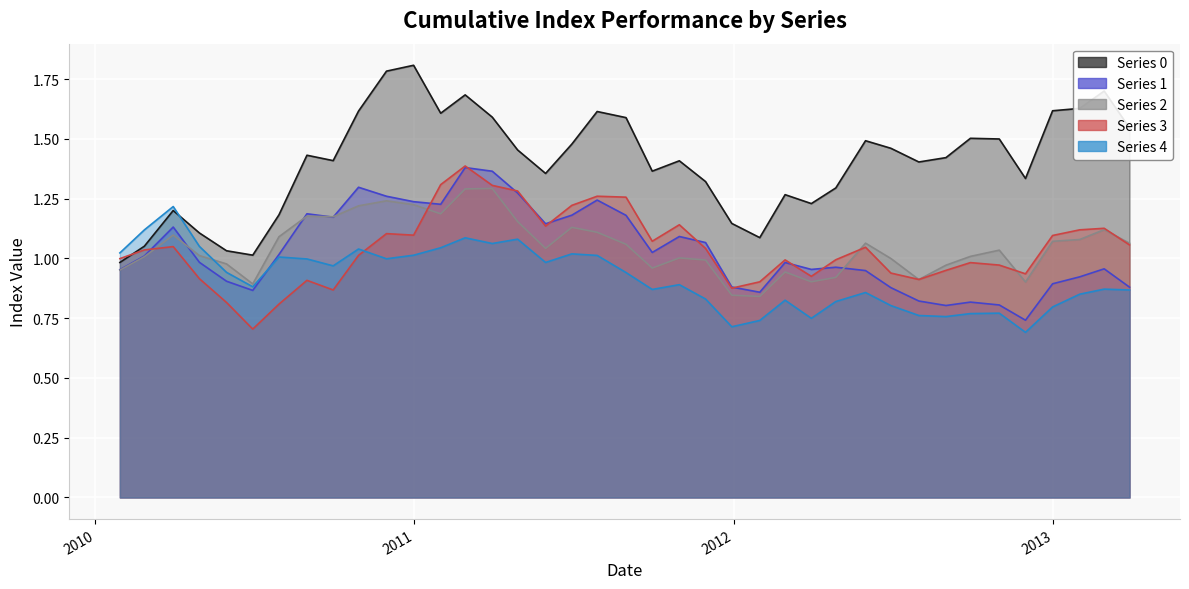

Reading left to right, transcribe all the data shown in this chart.

0: 20100129=1.0	20100226=1.1	20100331=1.2	20100430=1.1	20100531=1.0	20100630=1.0	20100730=1.2	20100831=1.4	20100930=1.4	20101029=1.6	20101130=1.8	20101231=1.8	20110131=1.6	20110228=1.7	20110331=1.6	20110429=1.5	20110531=1.4	20110630=1.5	20110729=1.6	20110831=1.6	20110930=1.4	20111031=1.4	20111130=1.3	20111230=1.1	20120131=1.1	20120229=1.3	20120330=1.2	20120427=1.3	20120531=1.5	20120629=1.5	20120731=1.4	20120831=1.4	20120928=1.5	20121031=1.5	20121130=1.3	20121231=1.6	20130131=1.6	20130228=1.7	20130329=1.5
1: 20100129=1.0	20100226=1.0	20100331=1.1	20100430=1.0	20100531=0.9	20100630=0.9	20100730=1.0	20100831=1.2	20100930=1.2	20101029=1.3	20101130=1.3	20101231=1.2	20110131=1.2	20110228=1.4	20110331=1.4	20110429=1.3	20110531=1.1	20110630=1.2	20110729=1.2	20110831=1.2	20110930=1.0	20111031=1.1	20111130=1.1	20111230=0.9	20120131=0.9	20120229=1.0	20120330=1.0	20120427=1.0	20120531=0.9	20120629=0.9	20120731=0.8	20120831=0.8	20120928=0.8	20121031=0.8	20121130=0.7	20121231=0.9	20130131=0.9	20130228=1.0	20130329=0.9
2: 20100129=1.0	20100226=1.0	20100331=1.1	20100430=1.0	20100531=1.0	20100630=0.9	20100730=1.1	20100831=1.2	20100930=1.2	20101029=1.2	20101130=1.2	20101231=1.2	20110131=1.2	20110228=1.3	20110331=1.3	20110429=1.2	20110531=1.0	20110630=1.1	20110729=1.1	20110831=1.1	20110930=1.0	20111031=1.0	20111130=1.0	20111230=0.8	20120131=0.8	20120229=0.9	20120330=0.9	20120427=0.9	20120531=1.1	20120629=1.0	20120731=0.9	20120831=1.0	20120928=1.0	20121031=1.0	20121130=0.9	20121231=1.1	20130131=1.1	20130228=1.1	20130329=1.1
3: 20100129=1.0	20100226=1.0	20100331=1.0	20100430=0.9	20100531=0.8	20100630=0.7	20100730=0.8	20100831=0.9	20100930=0.9	20101029=1.0	20101130=1.1	20101231=1.1	20110131=1.3	20110228=1.4	20110331=1.3	20110429=1.3	20110531=1.1	20110630=1.2	20110729=1.3	20110831=1.3	20110930=1.1	20111031=1.1	20111130=1.0	20111230=0.9	20120131=0.9	20120229=1.0	20120330=0.9	20120427=1.0	20120531=1.0	20120629=0.9	20120731=0.9	20120831=1.0	20120928=1.0	20121031=1.0	20121130=0.9	20121231=1.1	20130131=1.1	20130228=1.1	20130329=1.1
4: 20100129=1.0	20100226=1.1	20100331=1.2	20100430=1.1	20100531=0.9	20100630=0.9	20100730=1.0	20100831=1.0	20100930=1.0	20101029=1.0	20101130=1.0	20101231=1.0	20110131=1.0	20110228=1.1	20110331=1.1	20110429=1.1	20110531=1.0	20110630=1.0	20110729=1.0	20110831=0.9	20110930=0.9	20111031=0.9	20111130=0.8	20111230=0.7	20120131=0.7	20120229=0.8	20120330=0.7	20120427=0.8	20120531=0.9	20120629=0.8	20120731=0.8	20120831=0.8	20120928=0.8	20121031=0.8	20121130=0.7	20121231=0.8	20130131=0.9	20130228=0.9	20130329=0.9